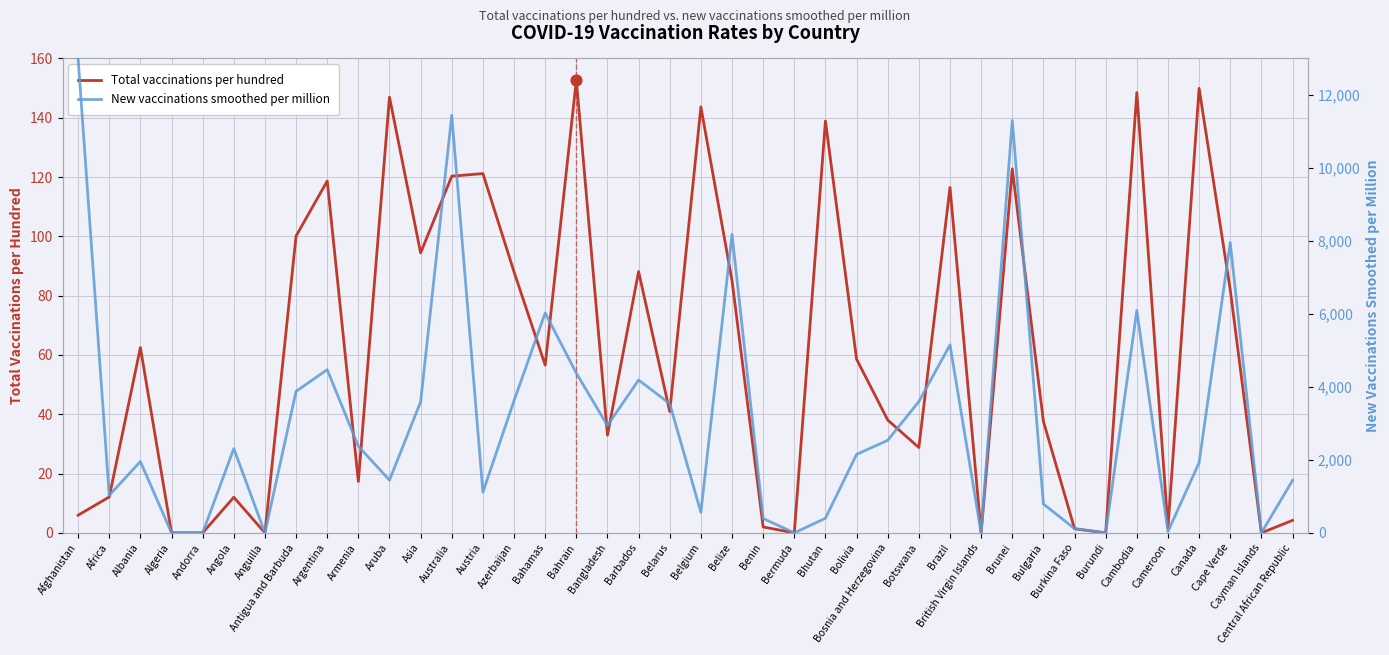

At how many categories does at least one series exceed 6862?

5